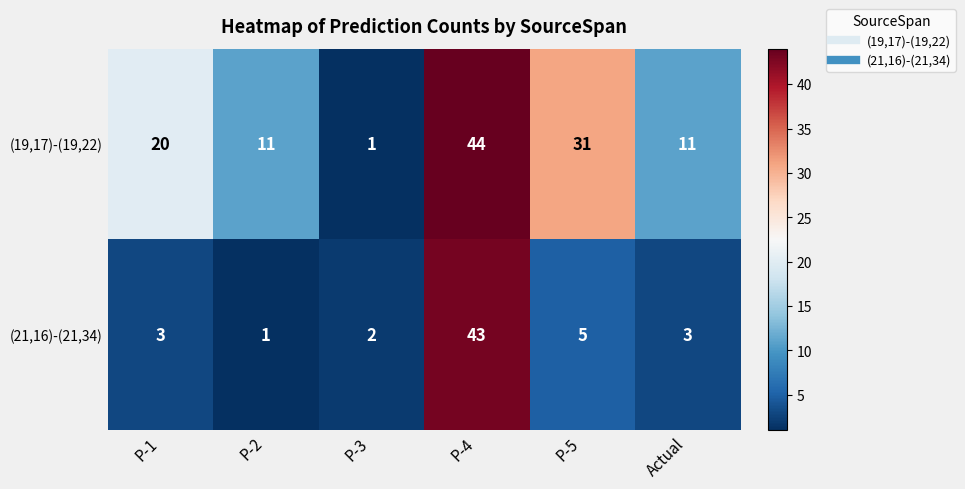

The value of (19,17)-(19,22) at P-3 is 1. True or false?

True